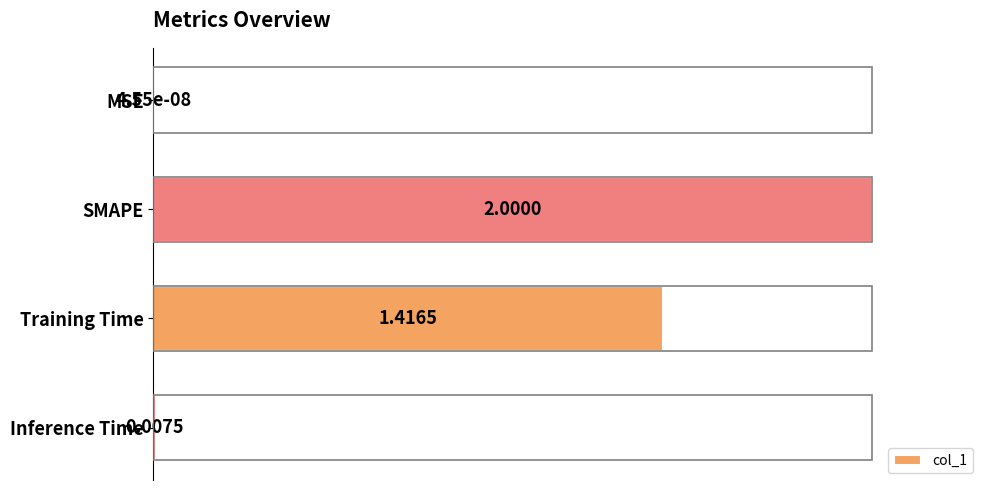

Between MSE and Training Time, which is larger?

Training Time